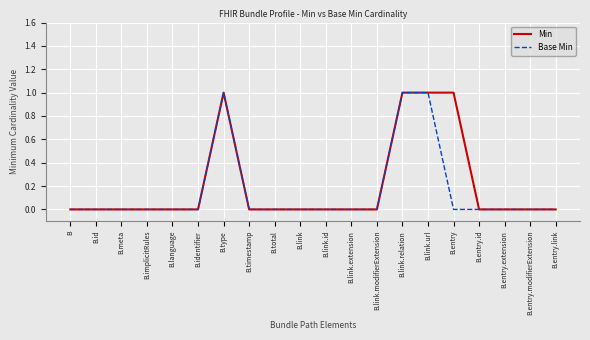

The Min series shows 1 at B. True or false?

False